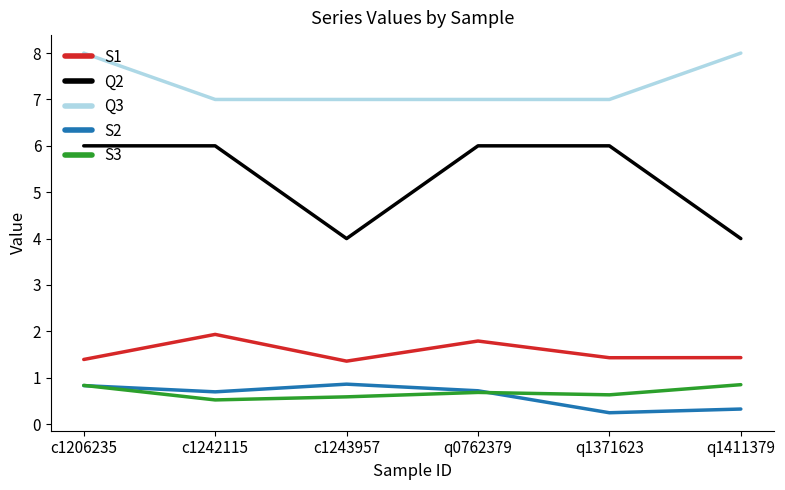

Is it true that S2 equals 0.3 at q1411379?

True